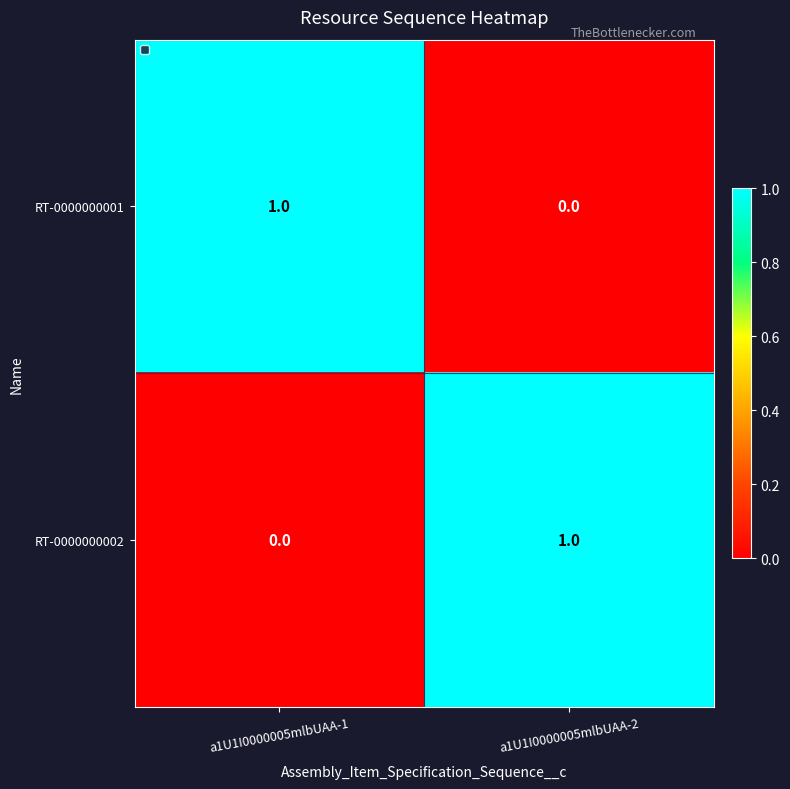

Is the value of RT-0000000001 at a1U1I0000005mlbUAA-1 greater than the value of RT-0000000002 at a1U1I0000005mlbUAA-1?

Yes